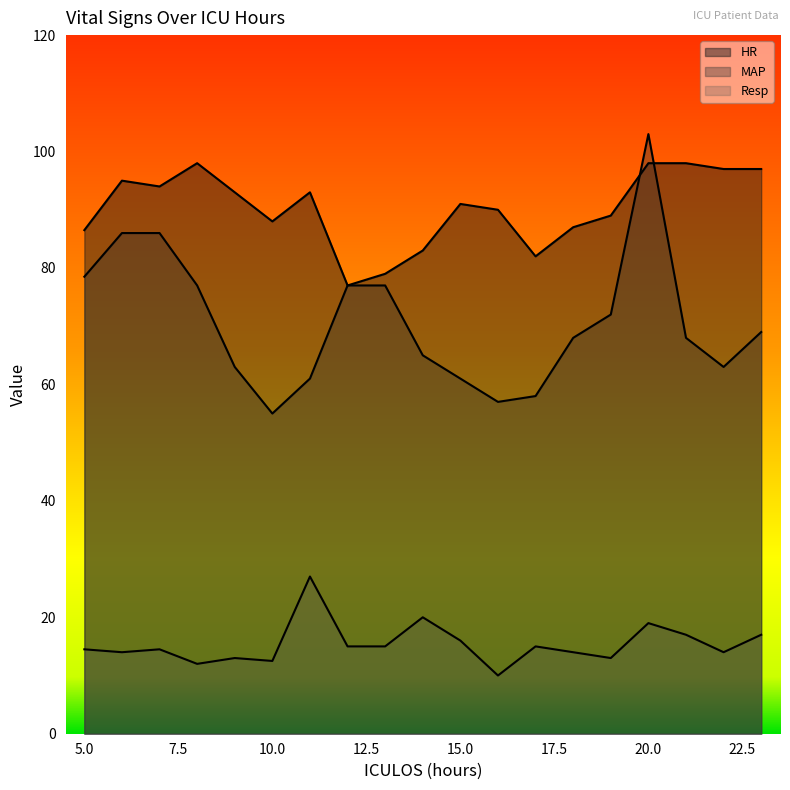

What is the value of the MAP point at the 14th from the left?

68.0